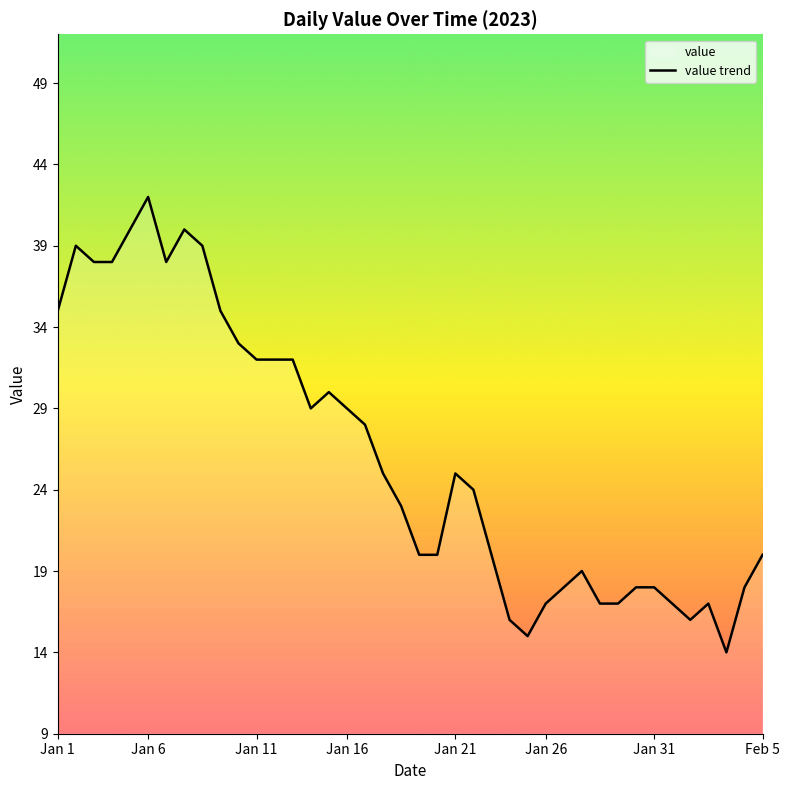

Reading left to right, transcribe all the data shown in this chart.

35	39	38	38	40	42	38	40	39	35	33	32	32	32	29	30	29	28	25	23	20	20	25	24	20	16	15	17	18	19	17	17	18	18	17	16	17	14	18	20